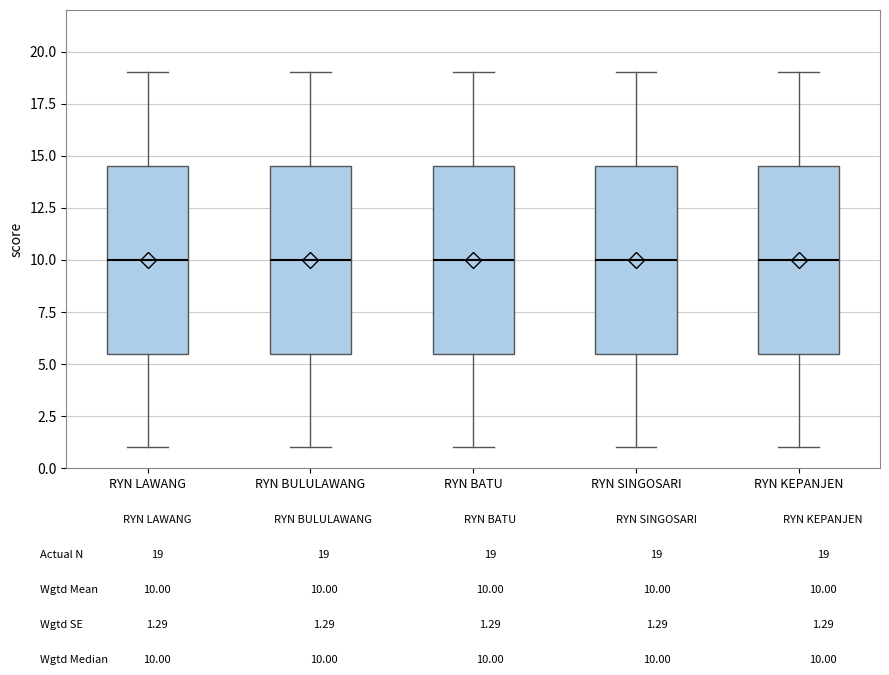

Reading left to right, transcribe this box plot: for each box, give where its median line is, the range the box spans, and where its two whiskers end, as read against the y-axis. The values are not printed on the chart, so give them approximately, as read against the axis.

RYN LAWANG: median 10.0, box 5.5 to 14.5, whiskers 1.0 to 19.0
RYN BULULAWANG: median 10.0, box 5.5 to 14.5, whiskers 1.0 to 19.0
RYN BATU: median 10.0, box 5.5 to 14.5, whiskers 1.0 to 19.0
RYN SINGOSARI: median 10.0, box 5.5 to 14.5, whiskers 1.0 to 19.0
RYN KEPANJEN: median 10.0, box 5.5 to 14.5, whiskers 1.0 to 19.0